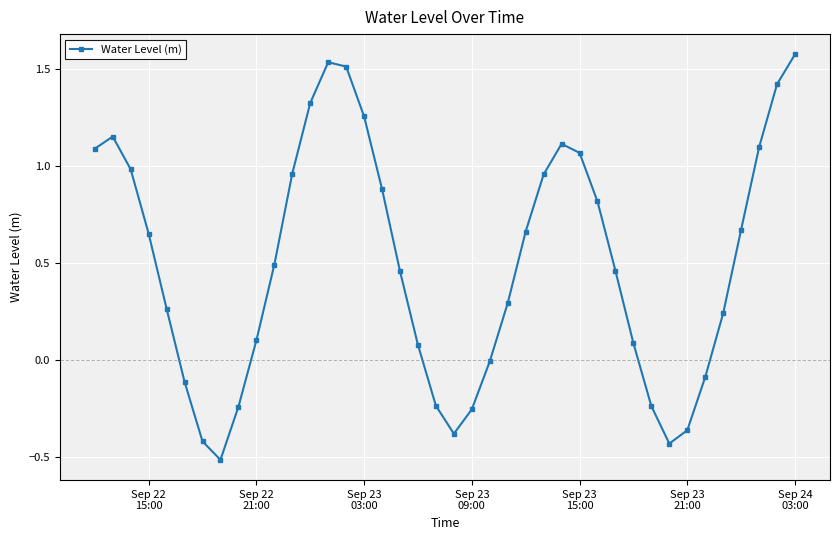

How many points are higher than both their immediate neighbors (excluding endpoints)?

3